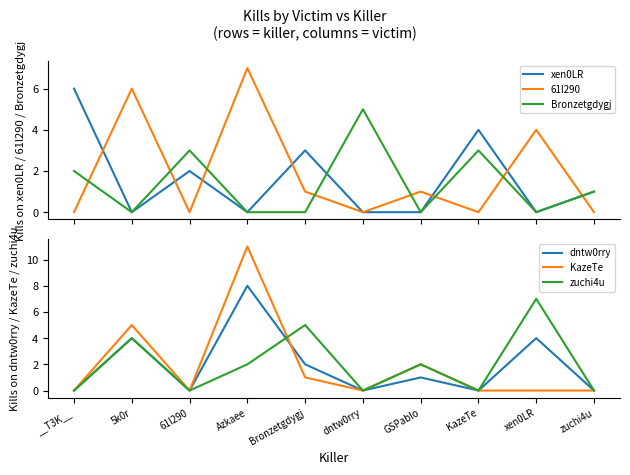

Which series has the largest range (max minus min)?

KazeTe